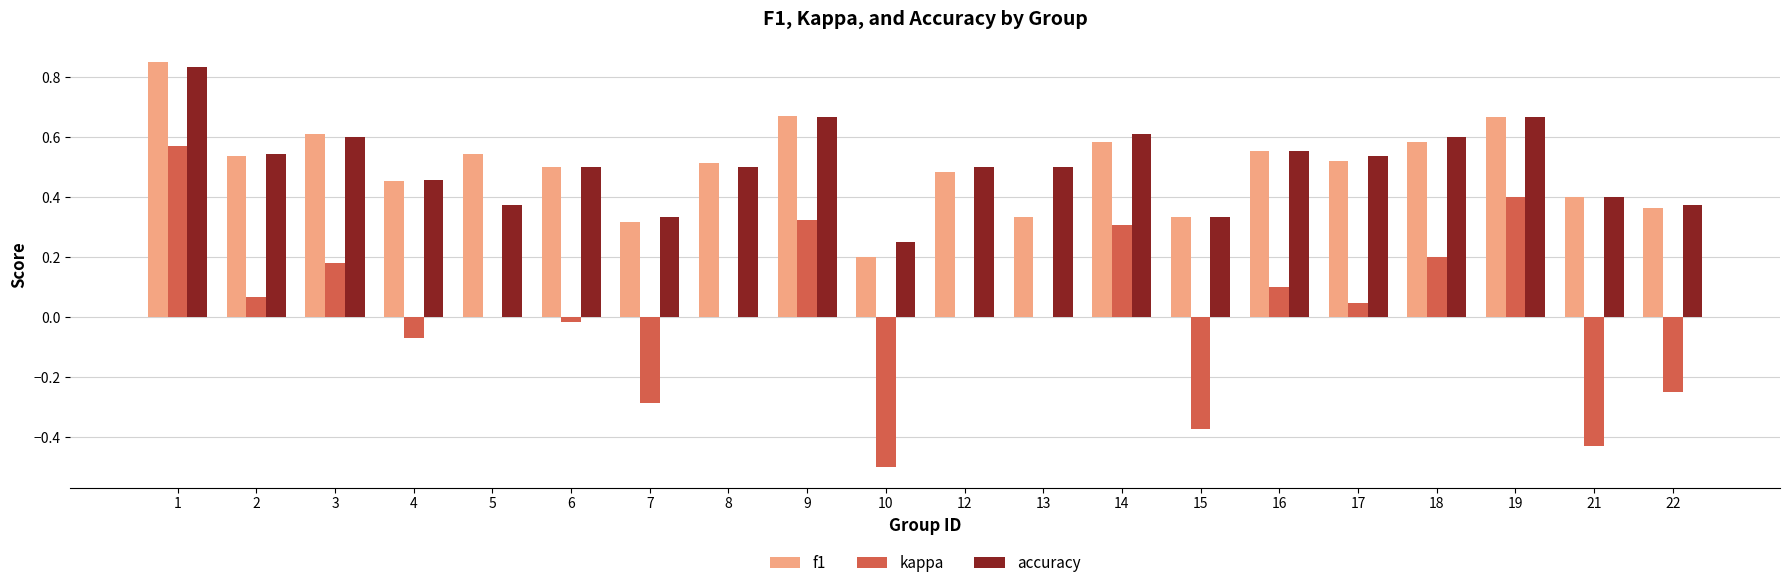

The value of f1 at 16 is 0.9. True or false?

False